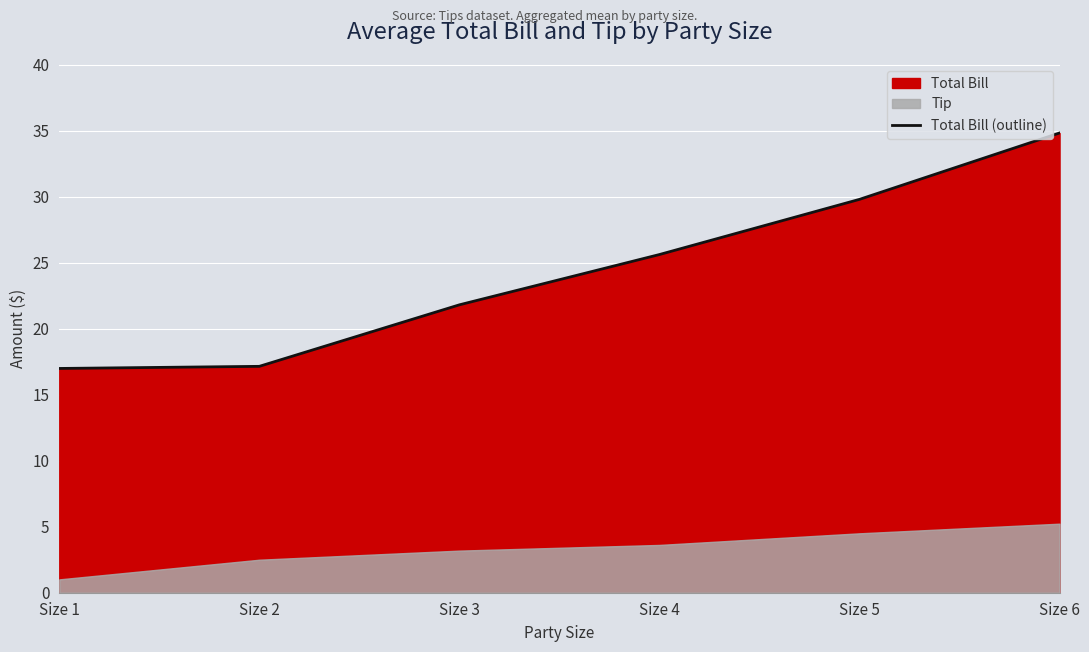

At which label is the value closest to 25?

Size 4